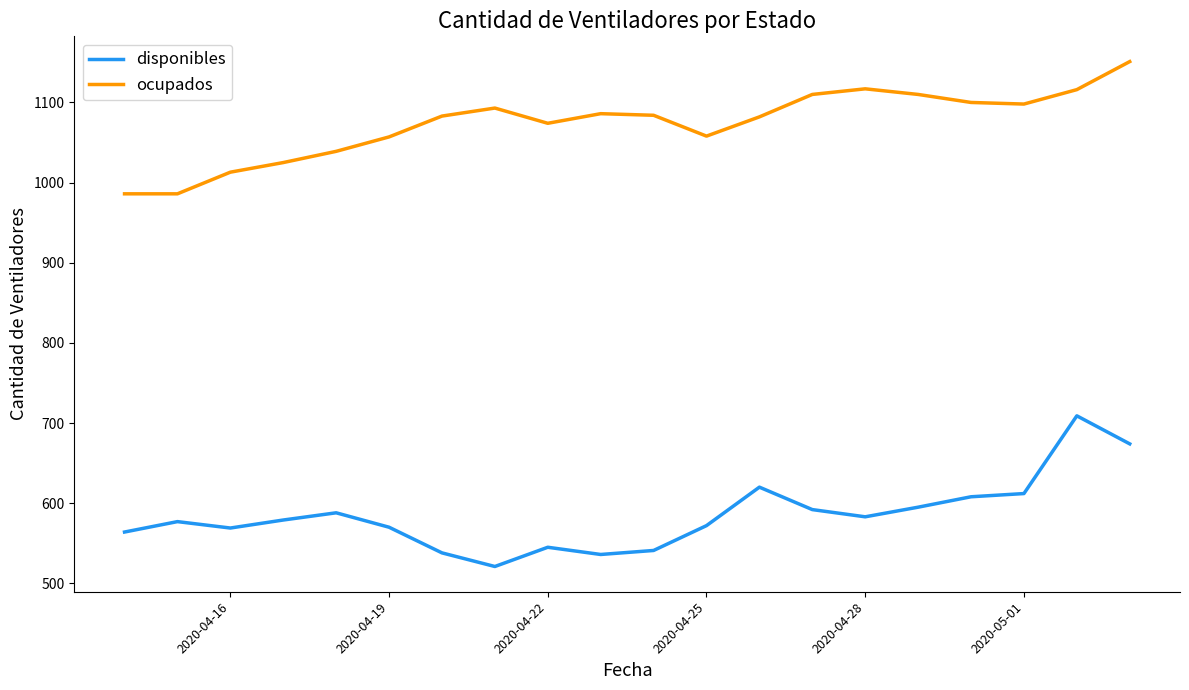

What is the difference between the maximum and minimum values in the ocupados series?

165